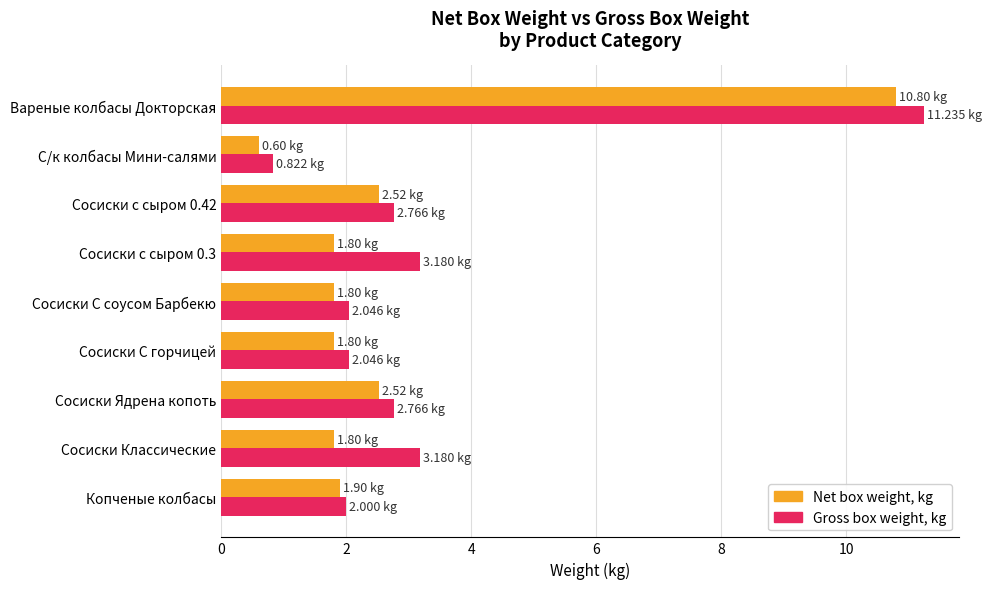

What is the difference between the maximum and minimum values in the Gross box weight, kg series?

10.4